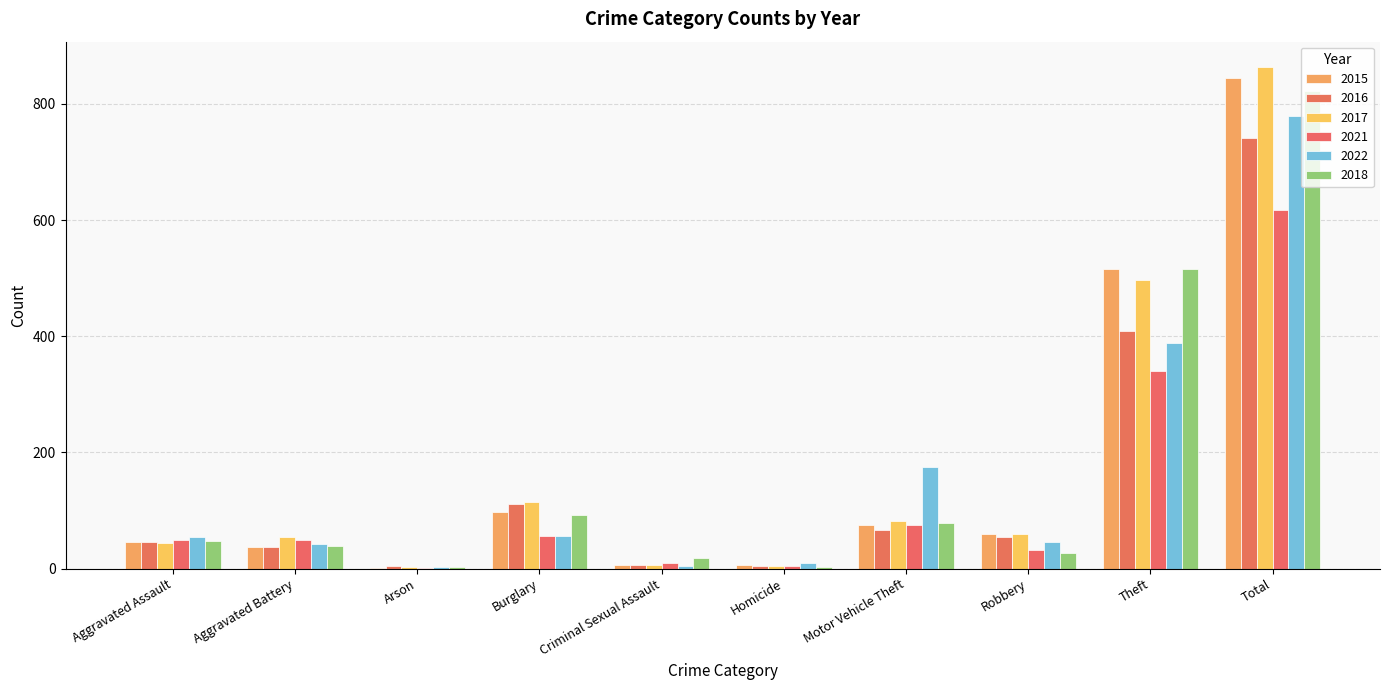

At which label does 2016 first exceed 54?

Burglary